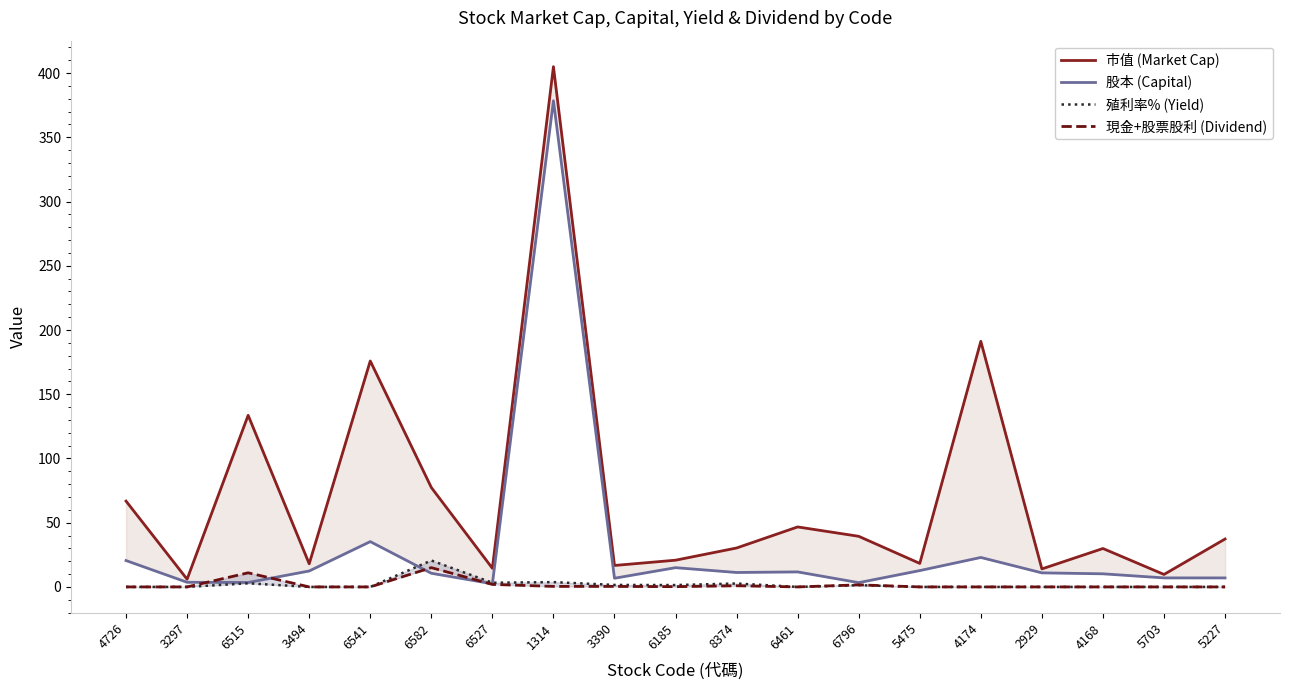

Which series changed the most between 3297 and 5703?

市值 (Market Cap)